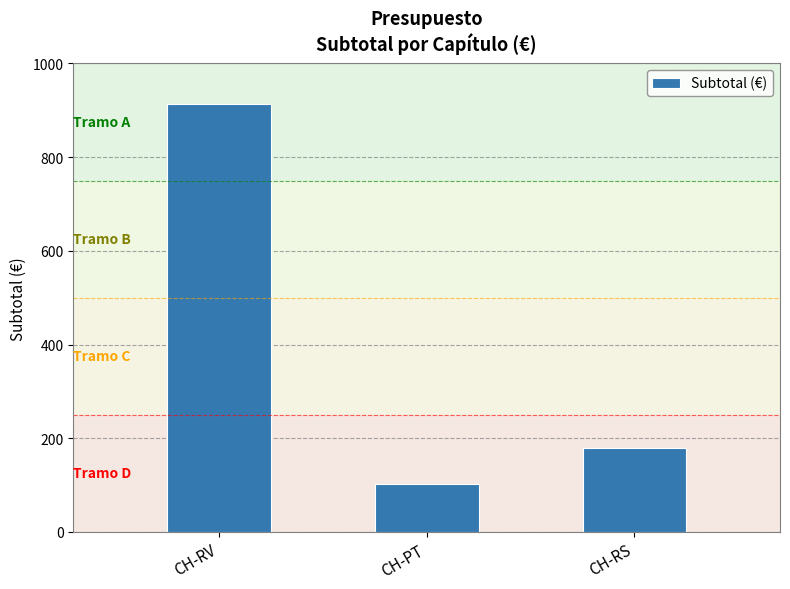

What is the sum of the values at CH-PT and CH-RS?

282.0